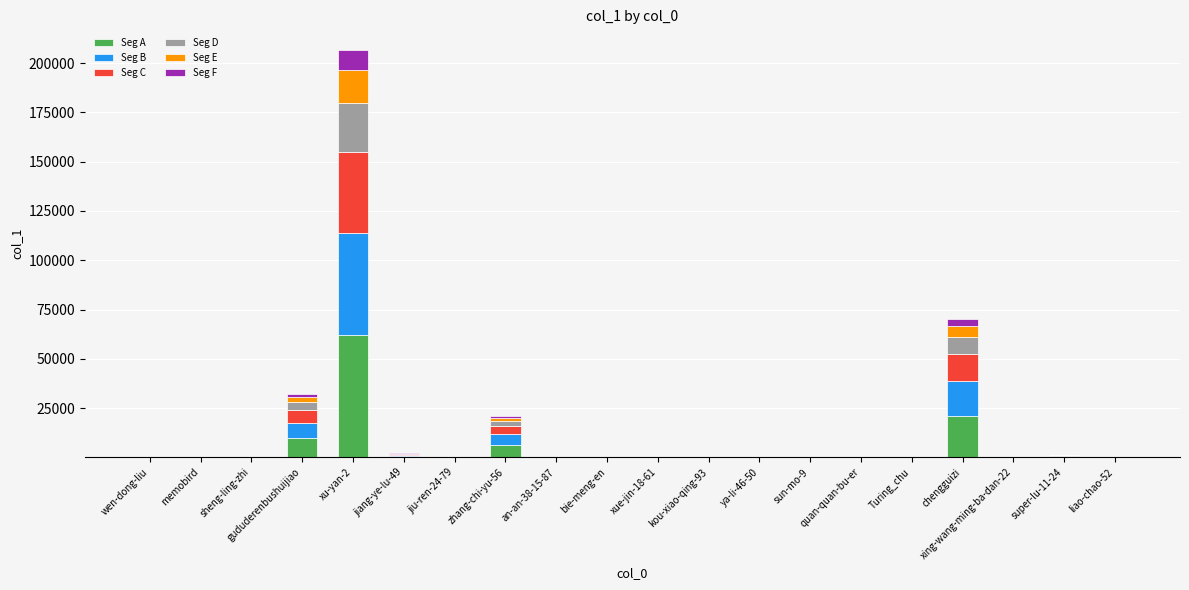

What is the highest value of the Seg A series?

62051.7